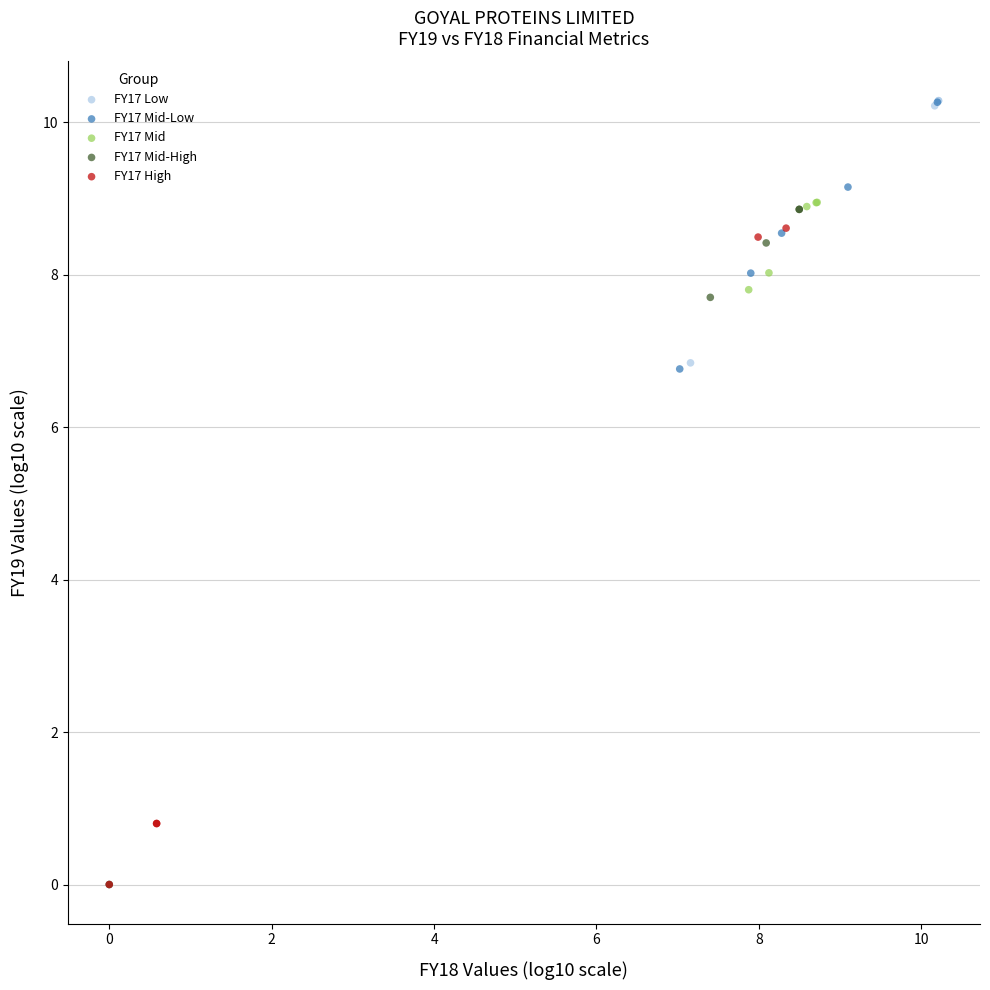

What are all the series names shown in the legend?

FY17 Low, FY17 Mid-Low, FY17 Mid, FY17 Mid-High, FY17 High